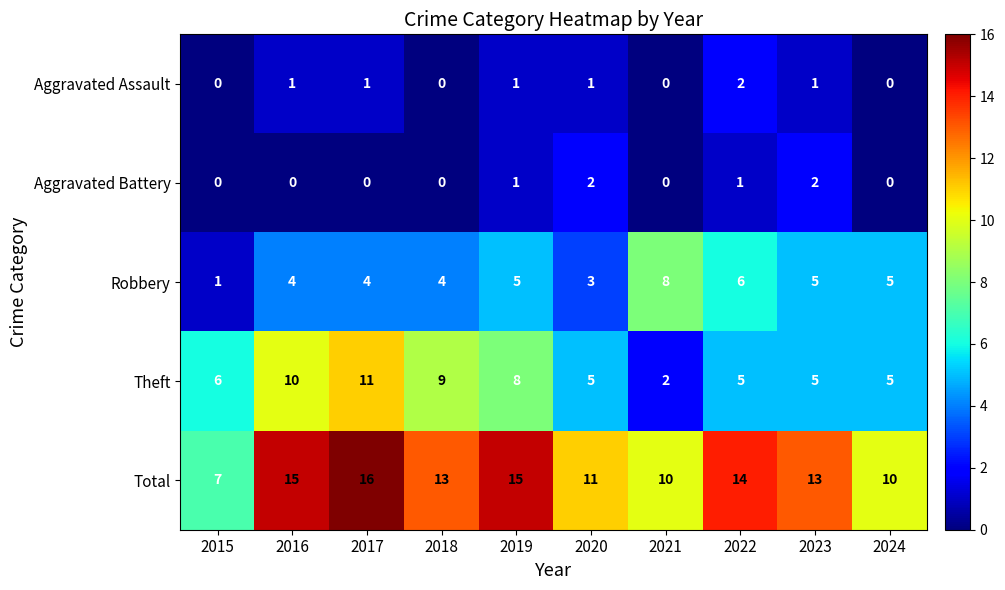

Which series has the largest total across all categories?

Total